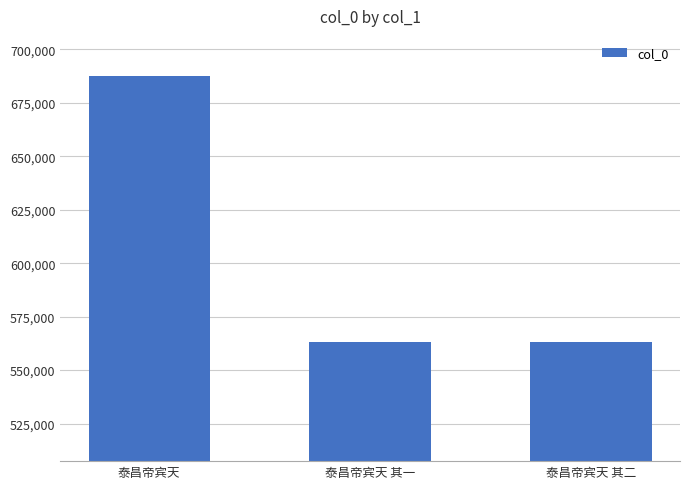

What is the label of the 1st bar from the right?

泰昌帝宾天 其二